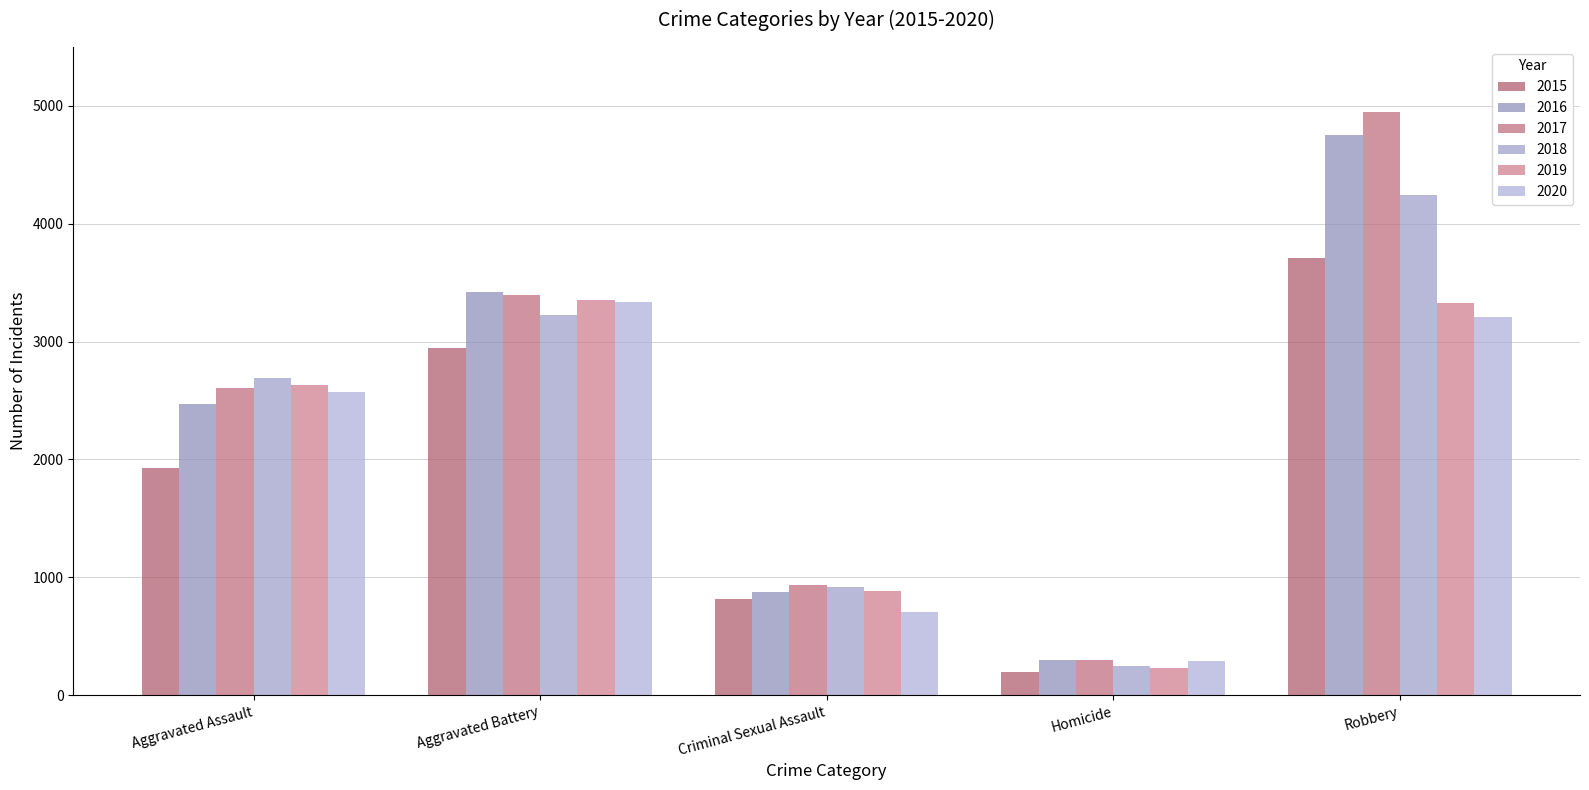

At which category is the sum across all series the highest?

Robbery